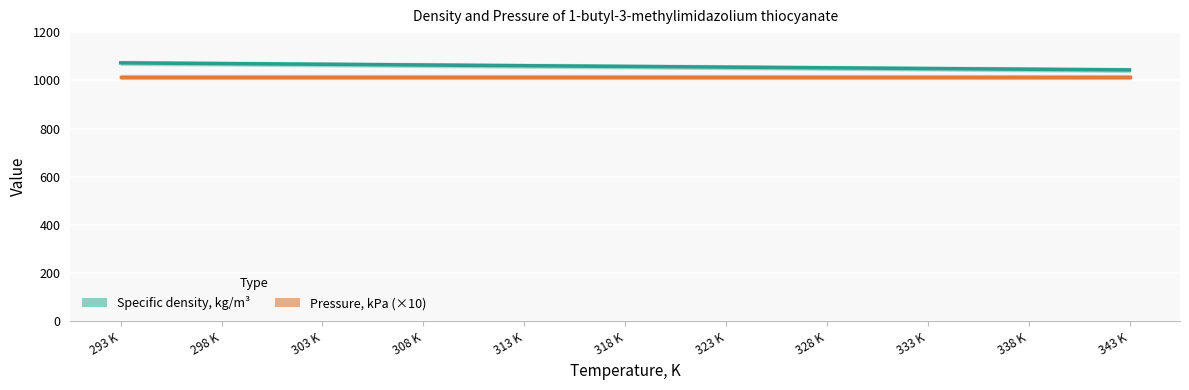

Reading left to right, transcribe all the data shown in this chart.

1072.4	1069.5	1066.6	1063.6	1060.6	1057.7	1054.8	1051.9	1048.8	1046.1	1043.1